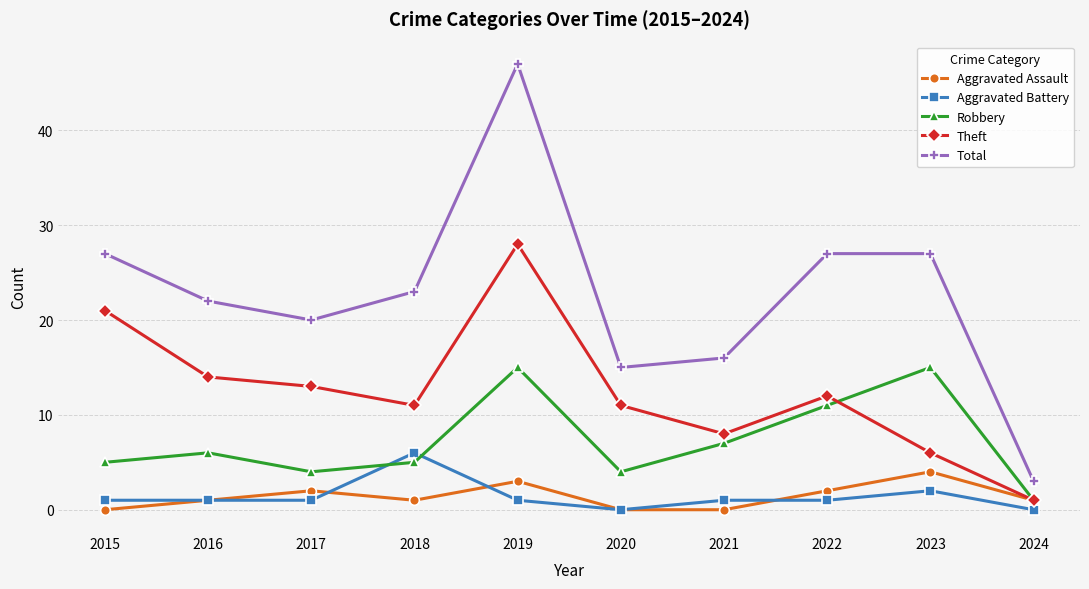

True or false: Total and Robbery cross at least once.

False